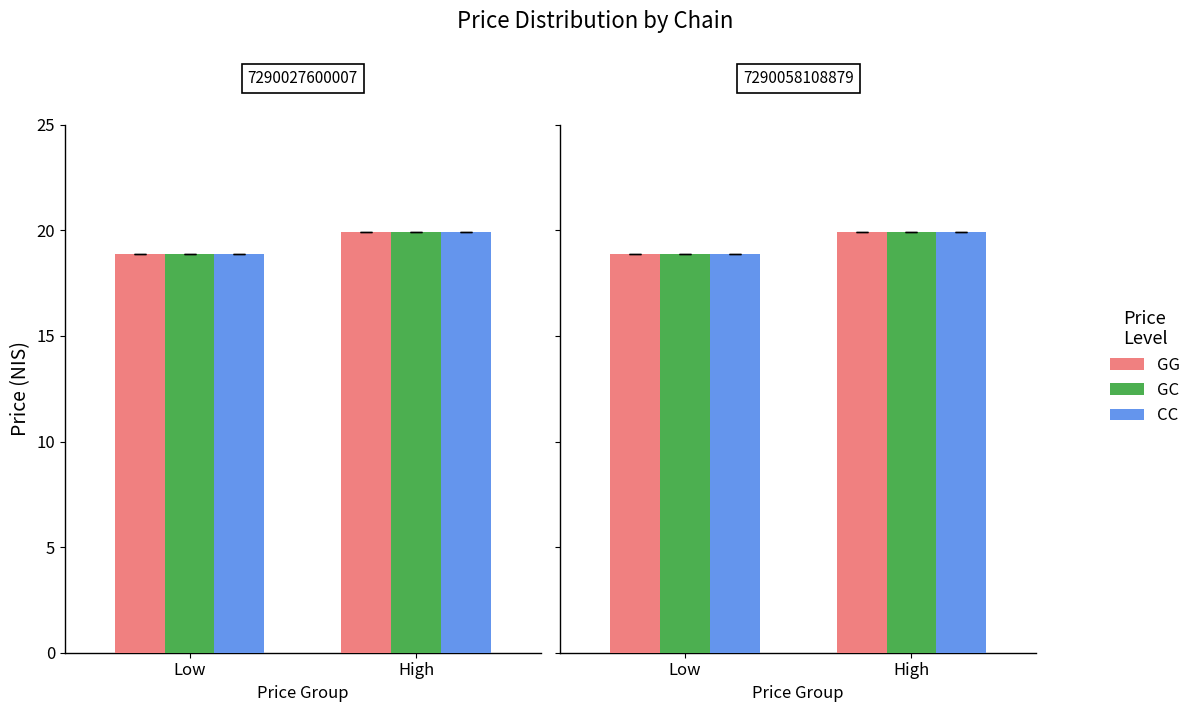

What position from the left is High?

2